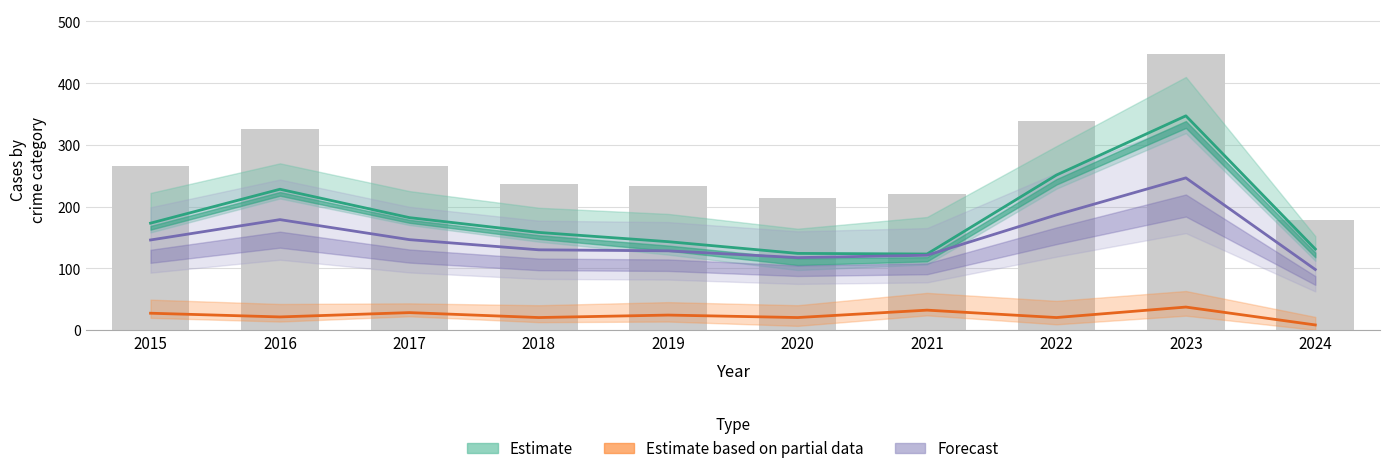

Which category has the highest value in the Estimate series?

2023